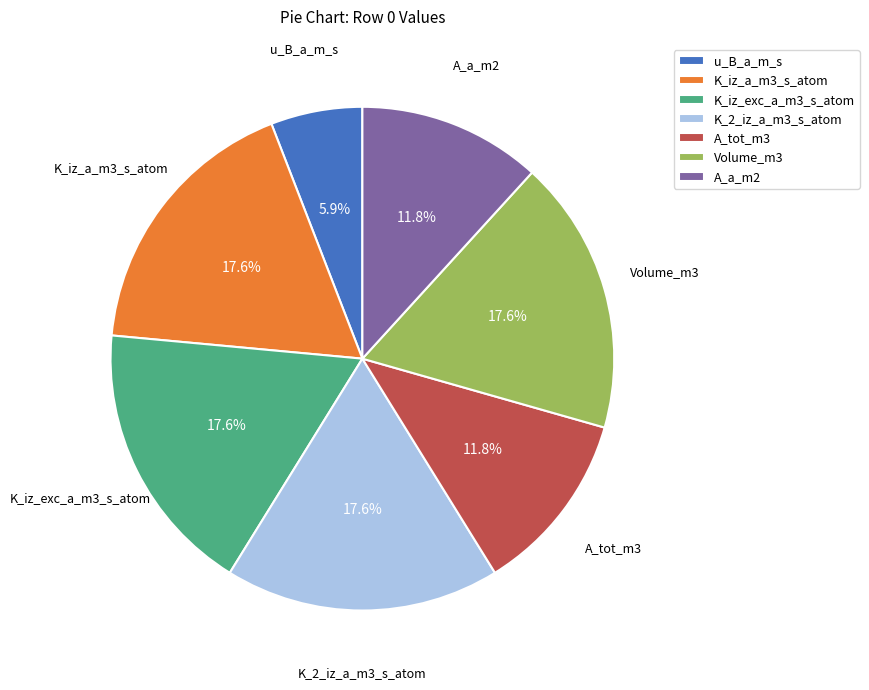

Is there any slice that represents more than half of the pie?

No